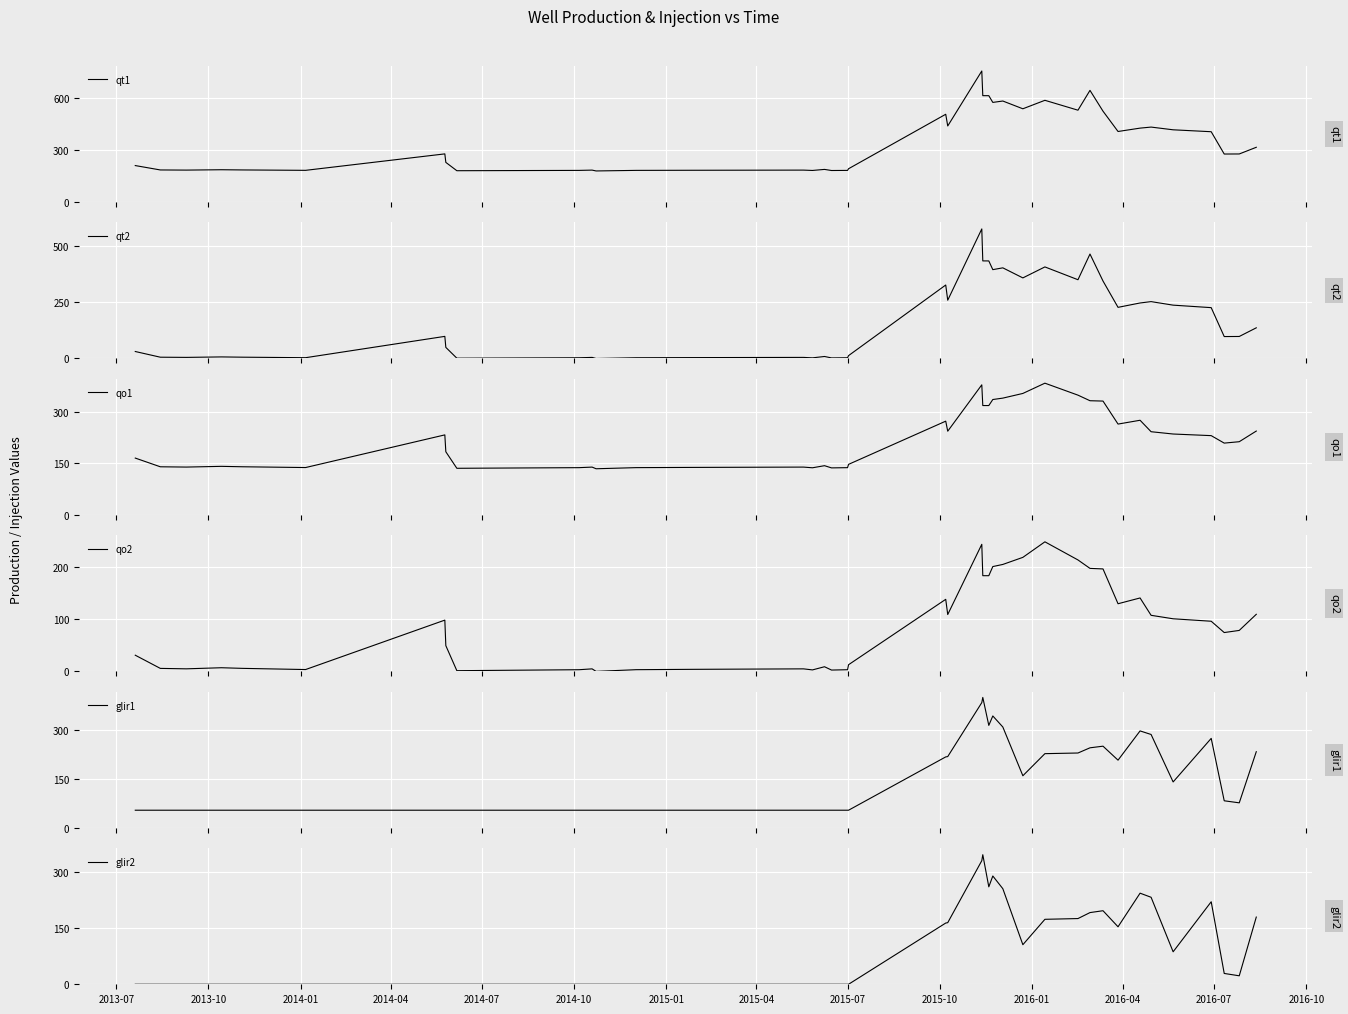

What are all the series names shown in the legend?

qt1, qt2, qo1, qo2, glir1, glir2